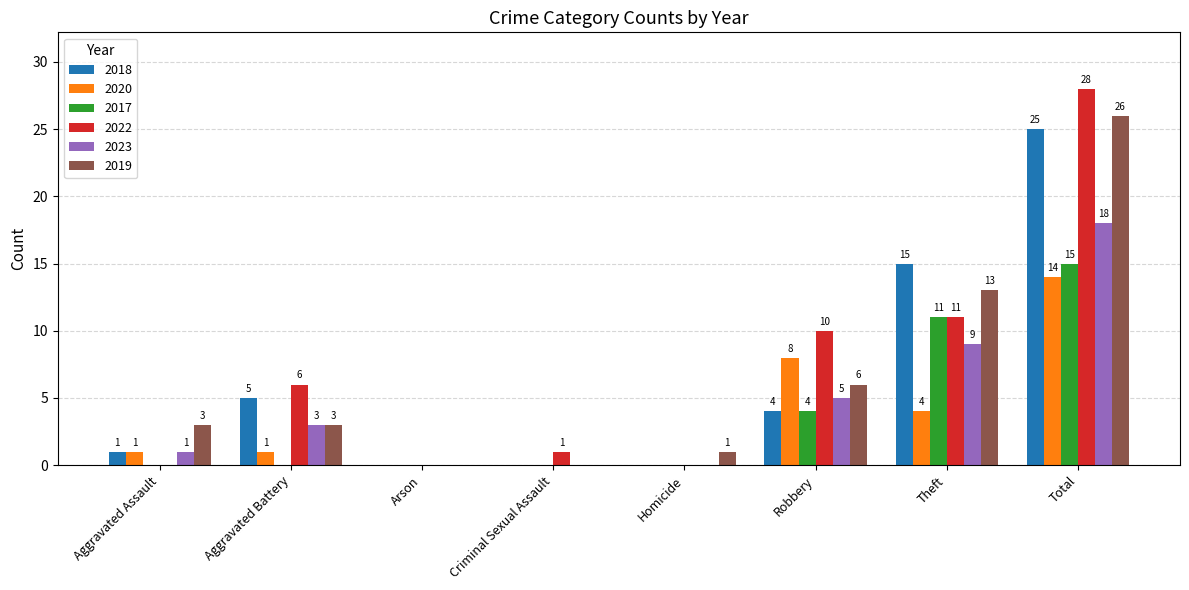

Which series has the largest range (max minus min)?

2022